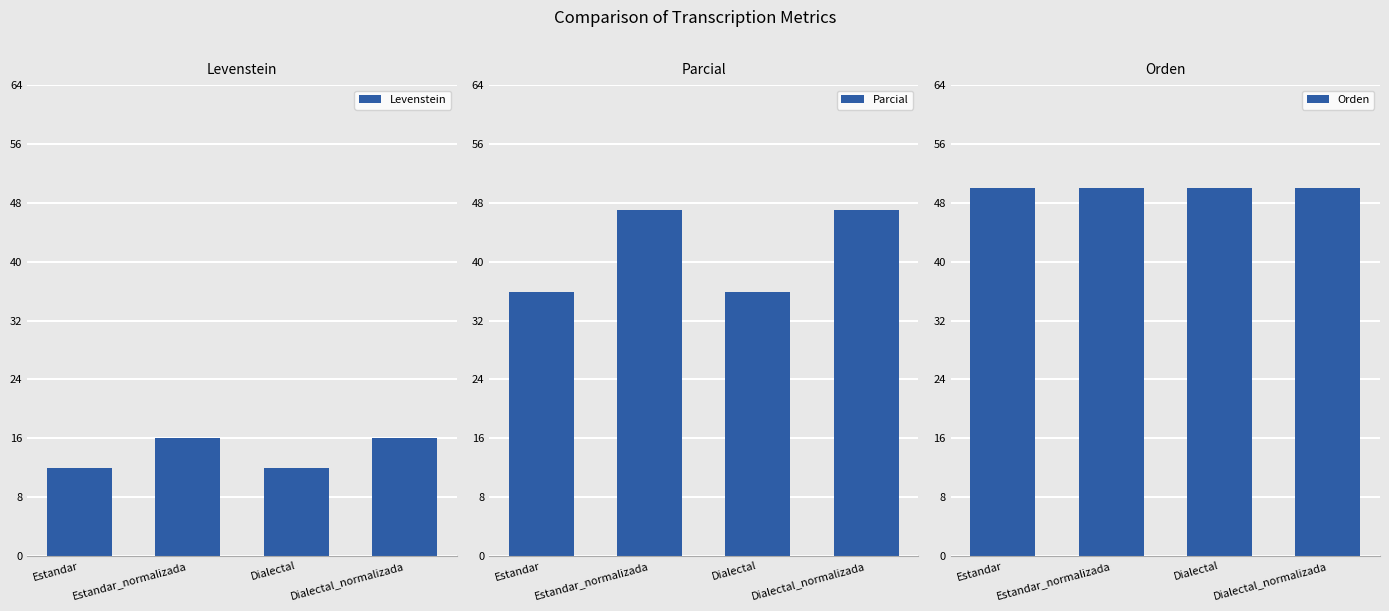

Which category has the lowest value in the Levenstein series?

Estandar